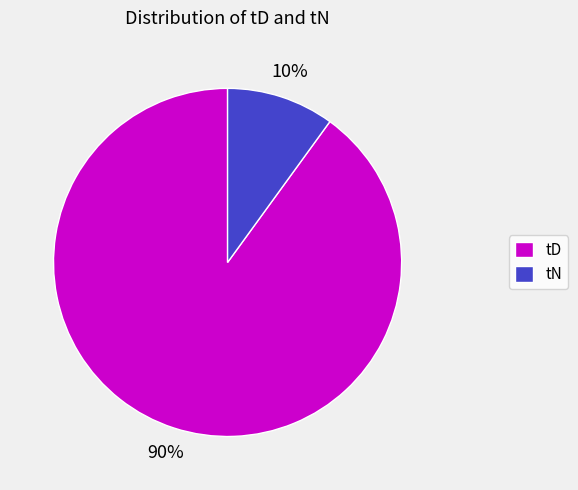

Is the sum of tD and tN greater than half?

Yes